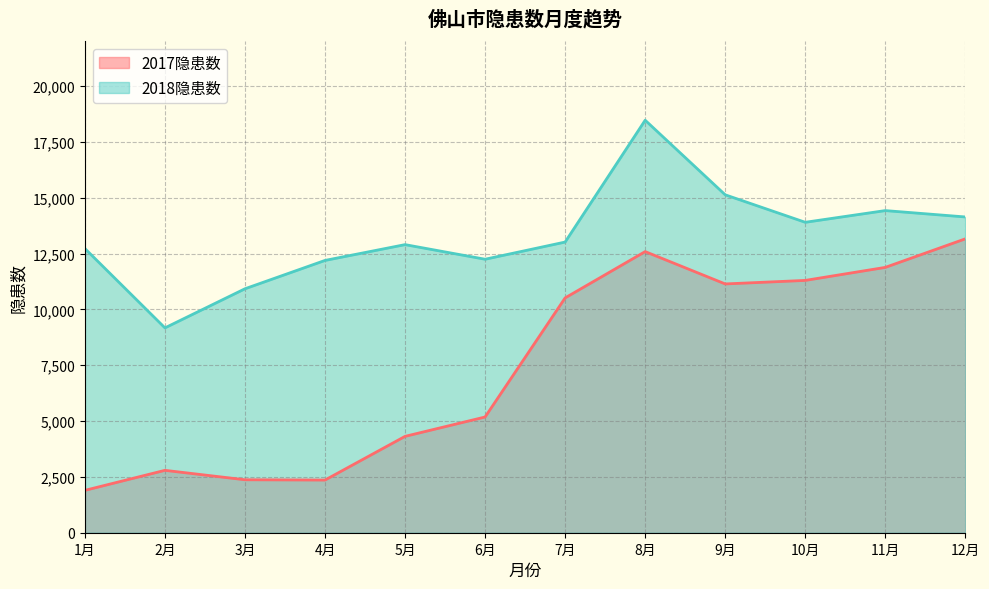

How many values in the 2018隐患数 series are below 13013?

6